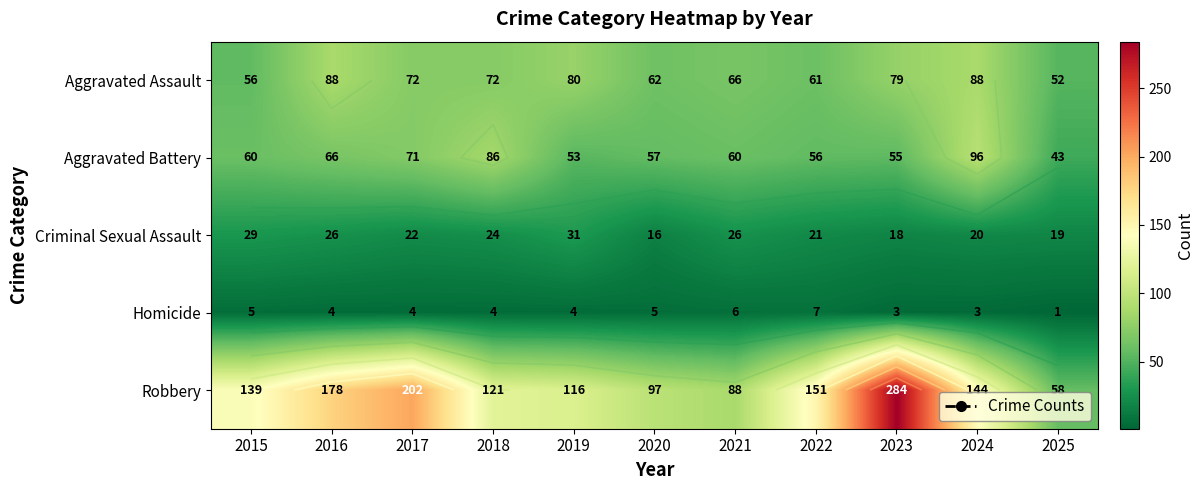

What is the average value of the Aggravated Battery series?

64